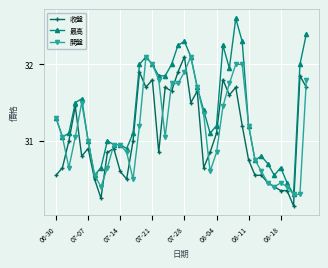

Which series has the largest range (max minus min)?

最高